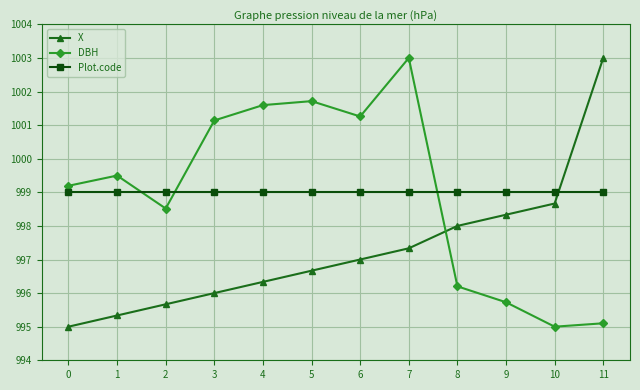

Reading right to left, transcribe all the data shown in this chart.

X: 11=1003.0	10=998.7	9=998.3	8=998.0	7=997.3	6=997.0	5=996.7	4=996.3	3=996.0	2=995.7	1=995.3	0=995.0
DBH: 11=995.1	10=995.0	9=995.7	8=996.2	7=1003.0	6=1001.3	5=1001.7	4=1001.6	3=1001.1	2=998.5	1=999.5	0=999.2
Plot.code: 11=999.0	10=999.0	9=999.0	8=999.0	7=999.0	6=999.0	5=999.0	4=999.0	3=999.0	2=999.0	1=999.0	0=999.0